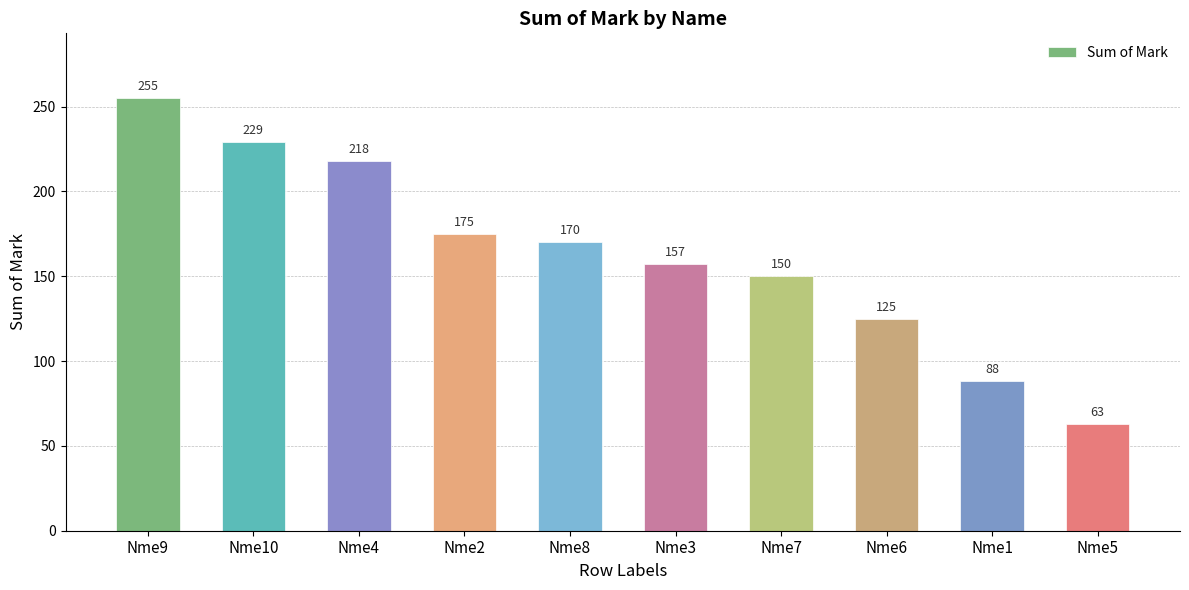

Reading right to left, extract all data points from this chart.

Nme5=63	Nme1=88	Nme6=125	Nme7=150	Nme3=157	Nme8=170	Nme2=175	Nme4=218	Nme10=229	Nme9=255